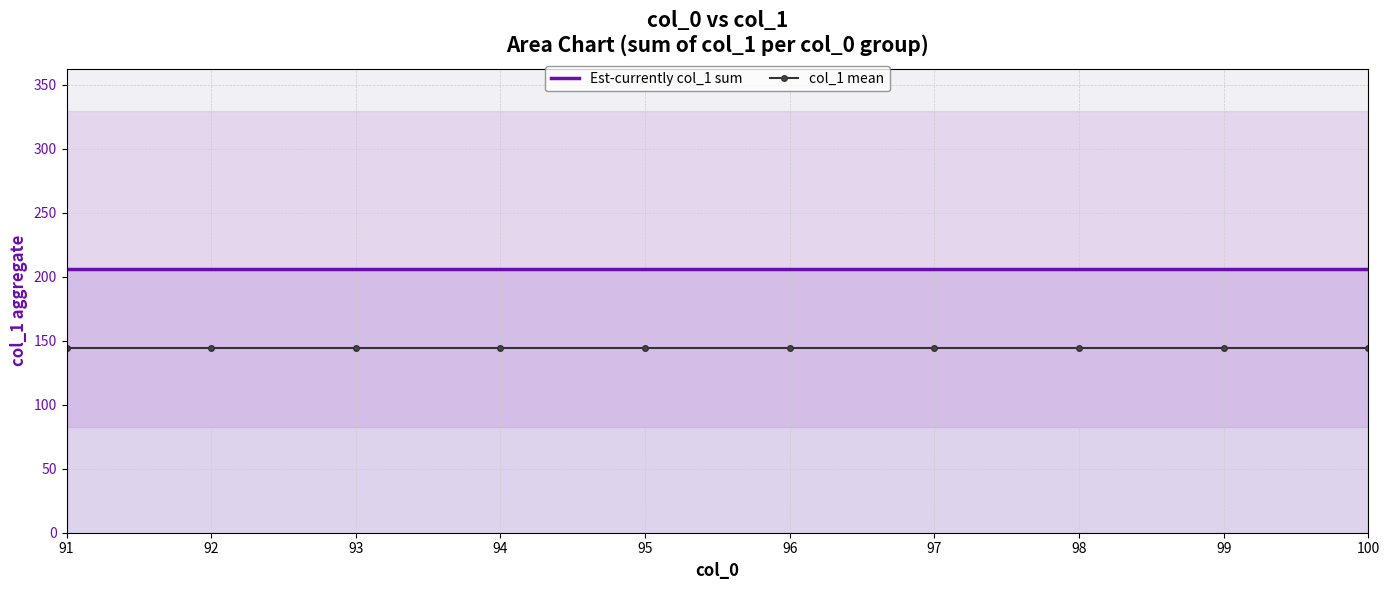

Rank the categories by col_1 mean value from lowest to highest.

91, 92, 93, 94, 95, 96, 97, 98, 99, 100